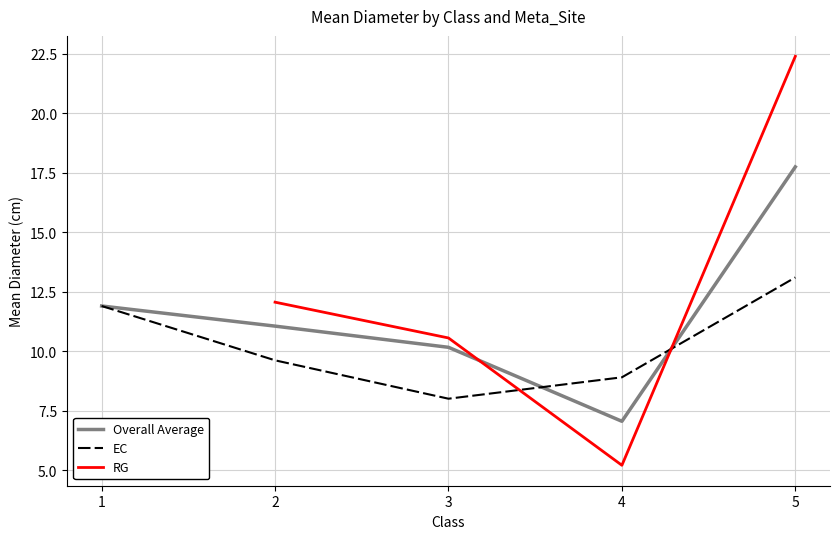

The value of Overall Average at 2 is 11.1. True or false?

True